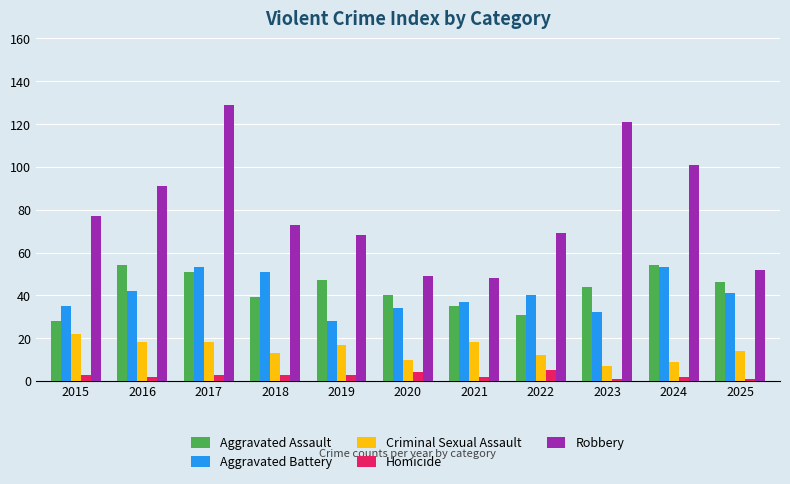

How many values in the Homicide series are below 3?

5